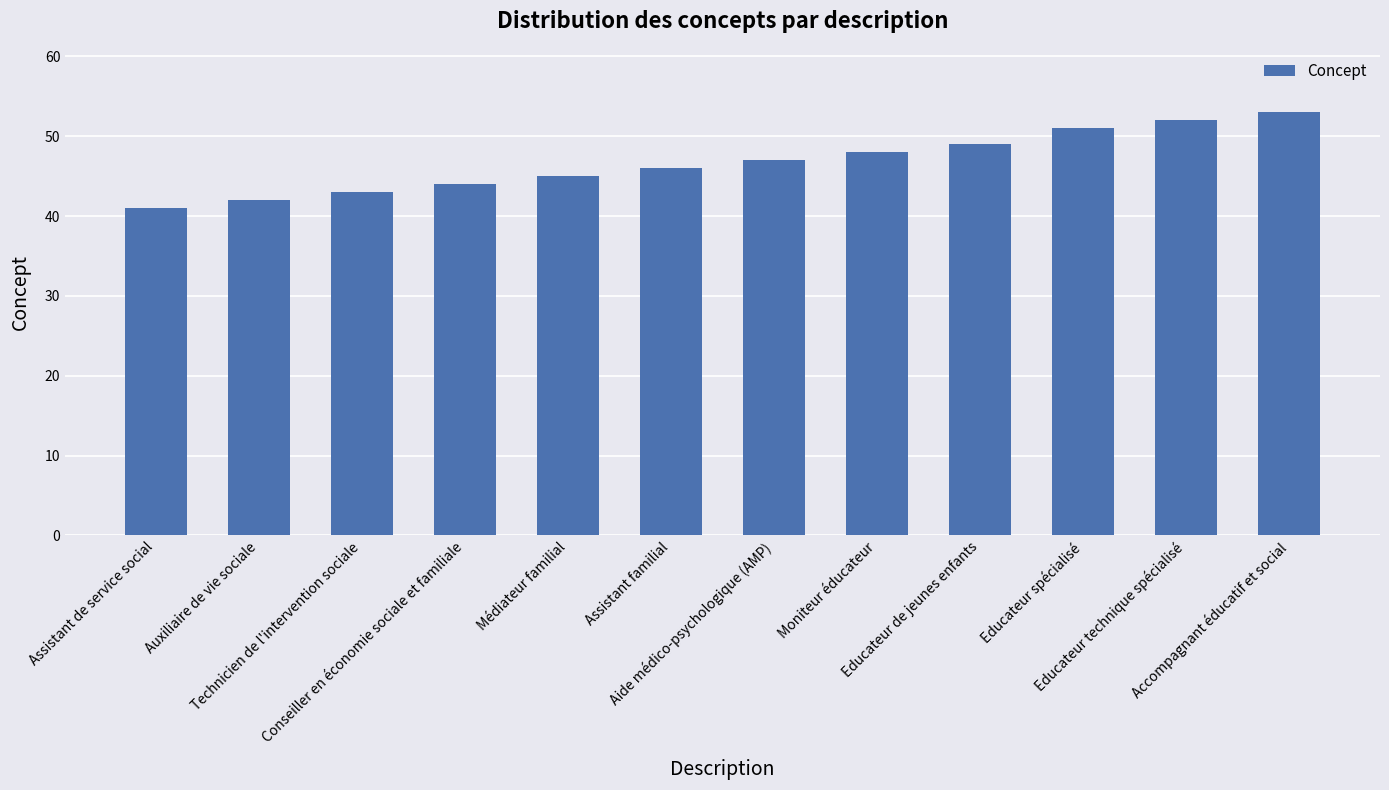

What is the value of the 2nd bar from the left?

42